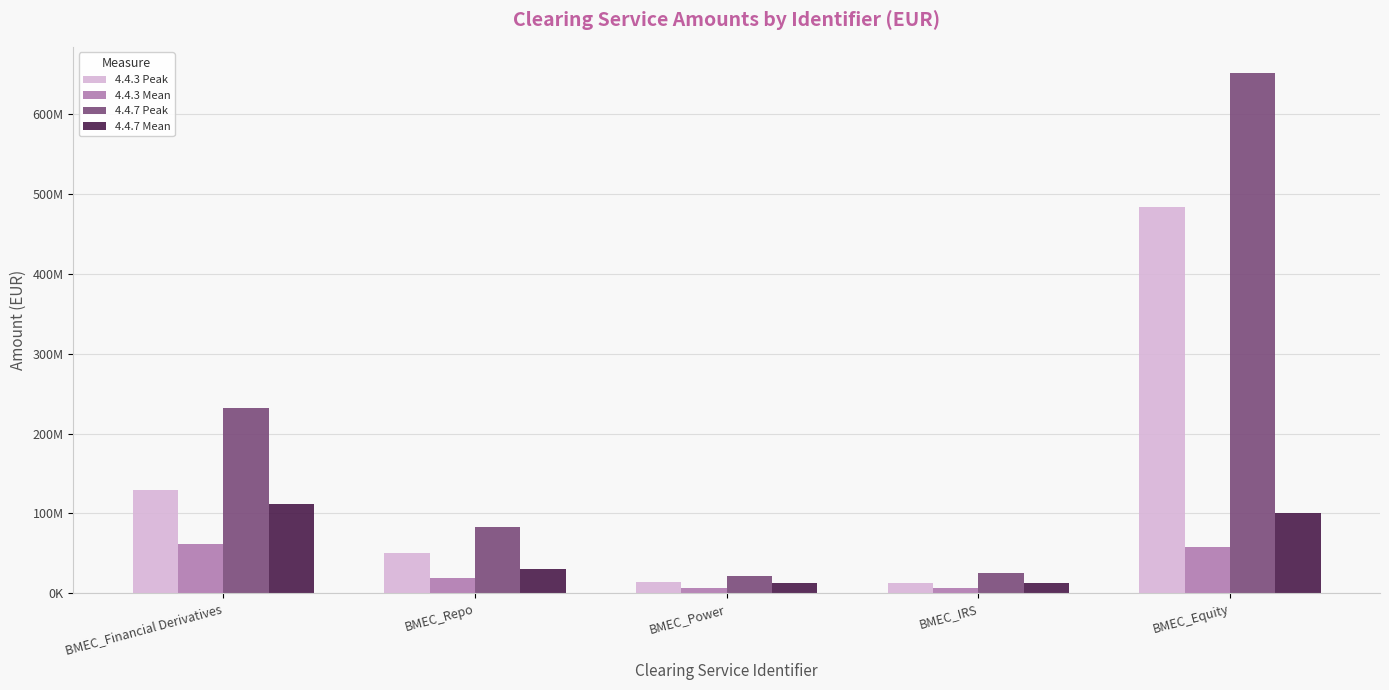

What is the label of the 2nd bar from the right?

BMEC_IRS